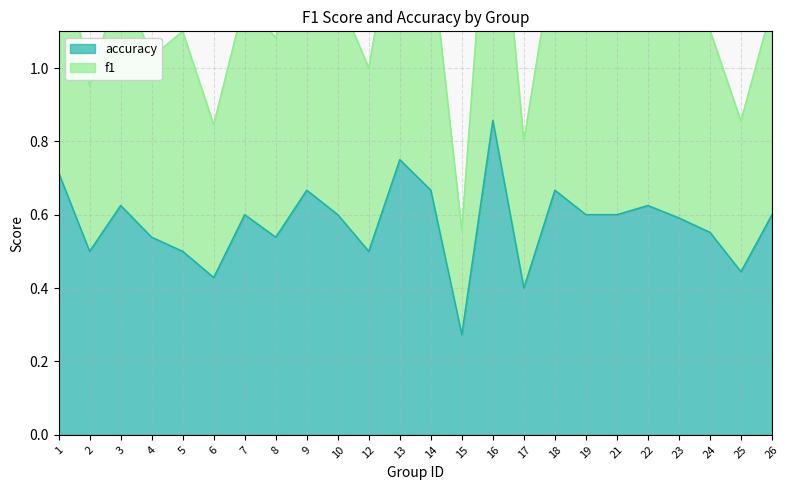

List the series in order of their peak value, highest first.

f1, accuracy